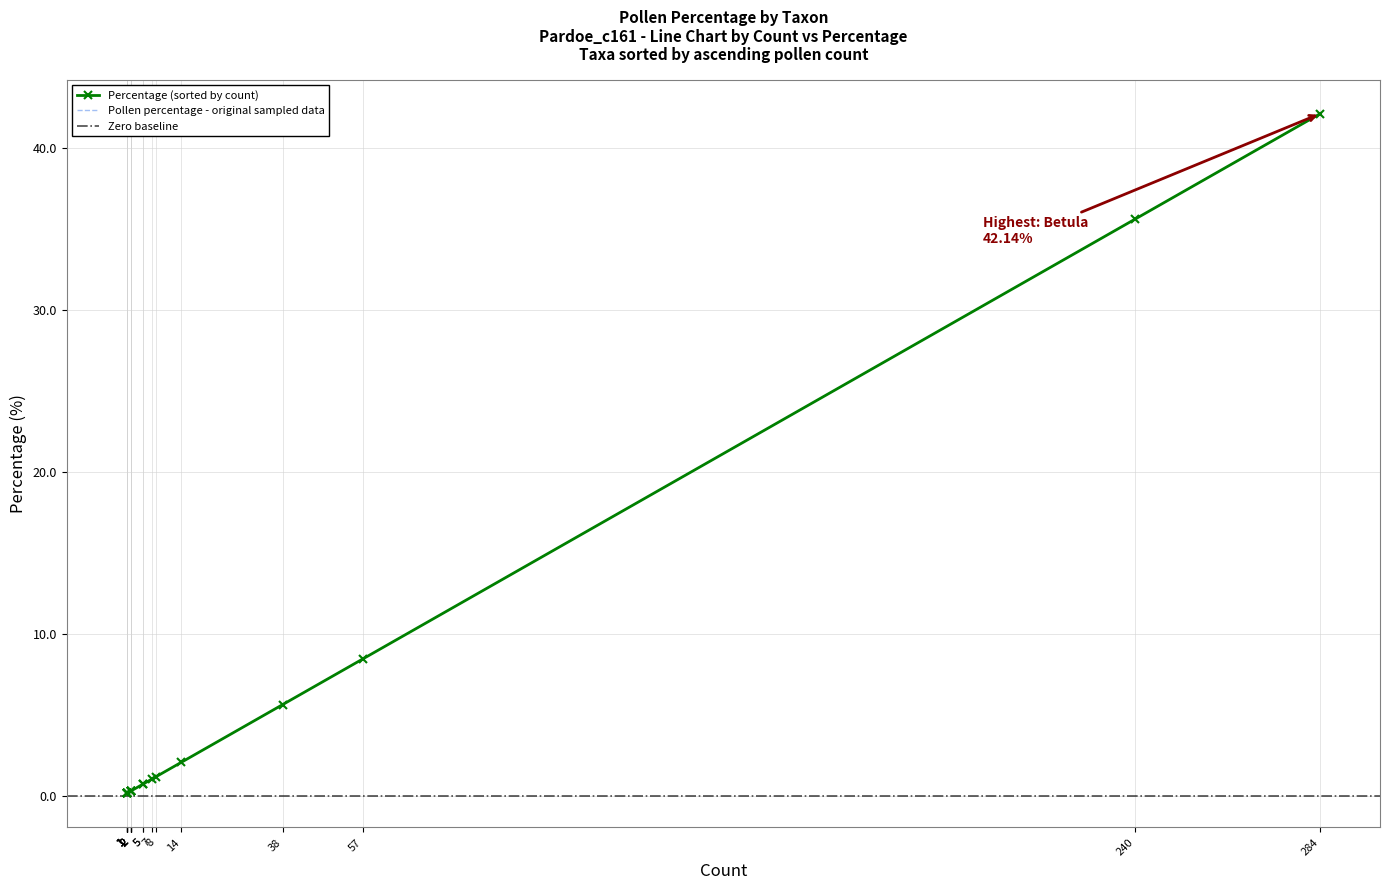

At which category does the chart reach its peak across all series?

Betula